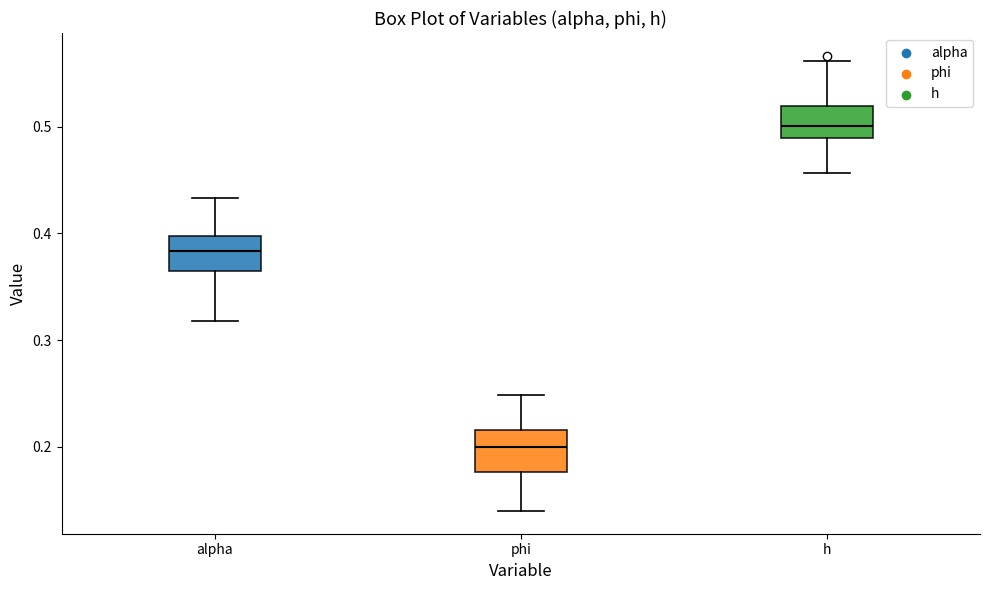

Where does the median line of the box for h sit on the y-axis? The values are not printed on the chart, so give them approximately, as read against the axis.

0.50